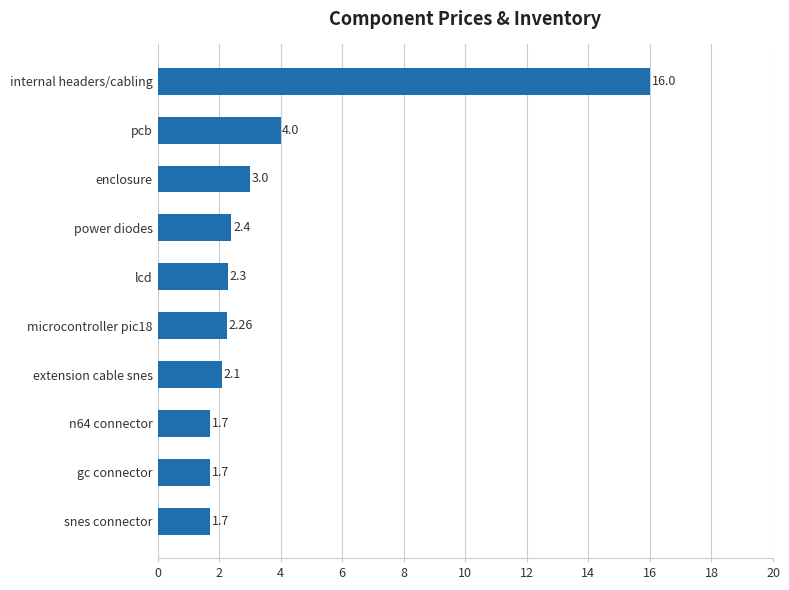

What is the sum of all values?

37.2